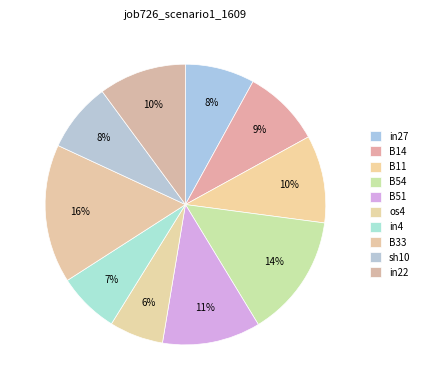

Does B14 represent more than half of the total?

No